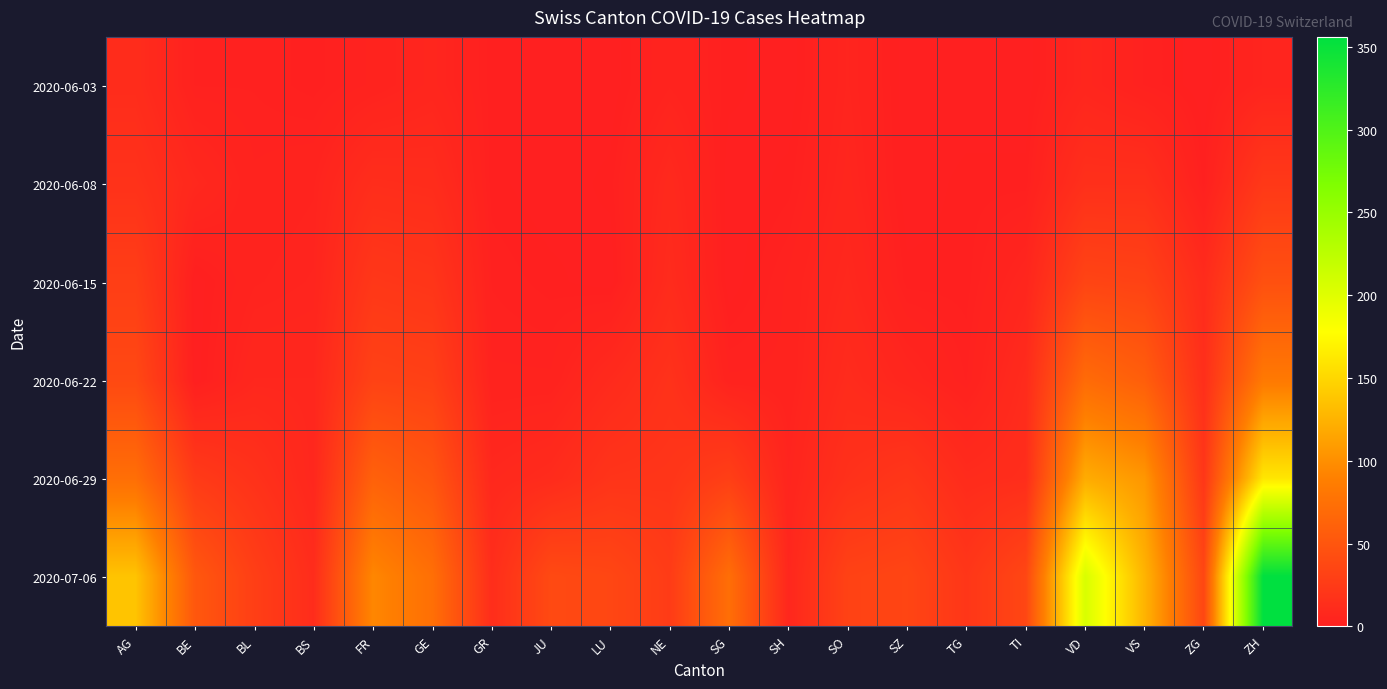

Reading left to right, list all the values displayed in this chart.

2020-06-03: AG=12	BE=2	BL=2	BS=1	FR=3	GE=6	GR=1	JU=0	LU=0	NE=4	SG=1	SH=0	SO=5	SZ=0	TG=0	TI=0	VD=6	VS=2	ZG=0	ZH=5
2020-06-08: AG=17	BE=8	BL=3	BS=4	FR=13	GE=12	GR=1	JU=0	LU=1	NE=9	SG=0	SH=1	SO=6	SZ=0	TG=1	TI=1	VD=15	VS=15	ZG=1	ZH=23
2020-06-15: AG=28	BE=0	BL=4	BS=5	FR=22	GE=20	GR=2	JU=1	LU=0	NE=11	SG=0	SH=3	SO=8	SZ=1	TG=1	TI=6	VD=34	VS=32	ZG=11	ZH=45
2020-06-22: AG=38	BE=0	BL=7	BS=7	FR=32	GE=30	GR=3	JU=3	LU=10	NE=17	SG=3	SH=3	SO=11	SZ=6	TG=2	TI=11	VD=70	VS=58	ZG=14	ZH=83
2020-06-29: AG=73	BE=25	BL=17	BS=7	FR=61	GE=50	GR=8	JU=11	LU=19	NE=20	SG=29	SH=5	SO=16	SZ=21	TG=11	TI=13	VD=120	VS=105	ZG=21	ZH=161
2020-07-06: AG=137	BE=52	BL=29	BS=12	FR=94	GE=74	GR=13	JU=39	LU=36	NE=26	SG=73	SH=7	SO=32	SZ=35	TG=21	TI=36	VD=205	VS=126	ZG=36	ZH=356